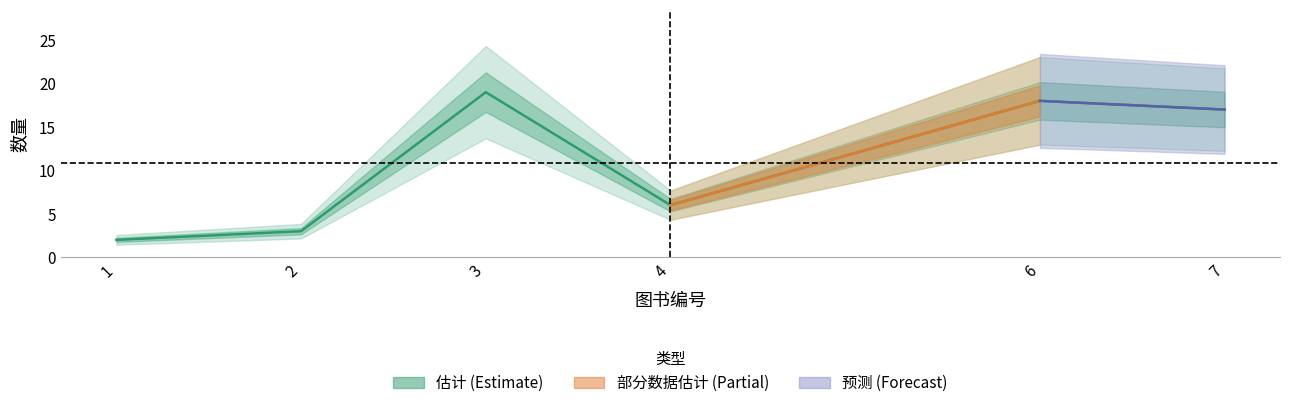

What is the difference between the second highest and minimum values?

16